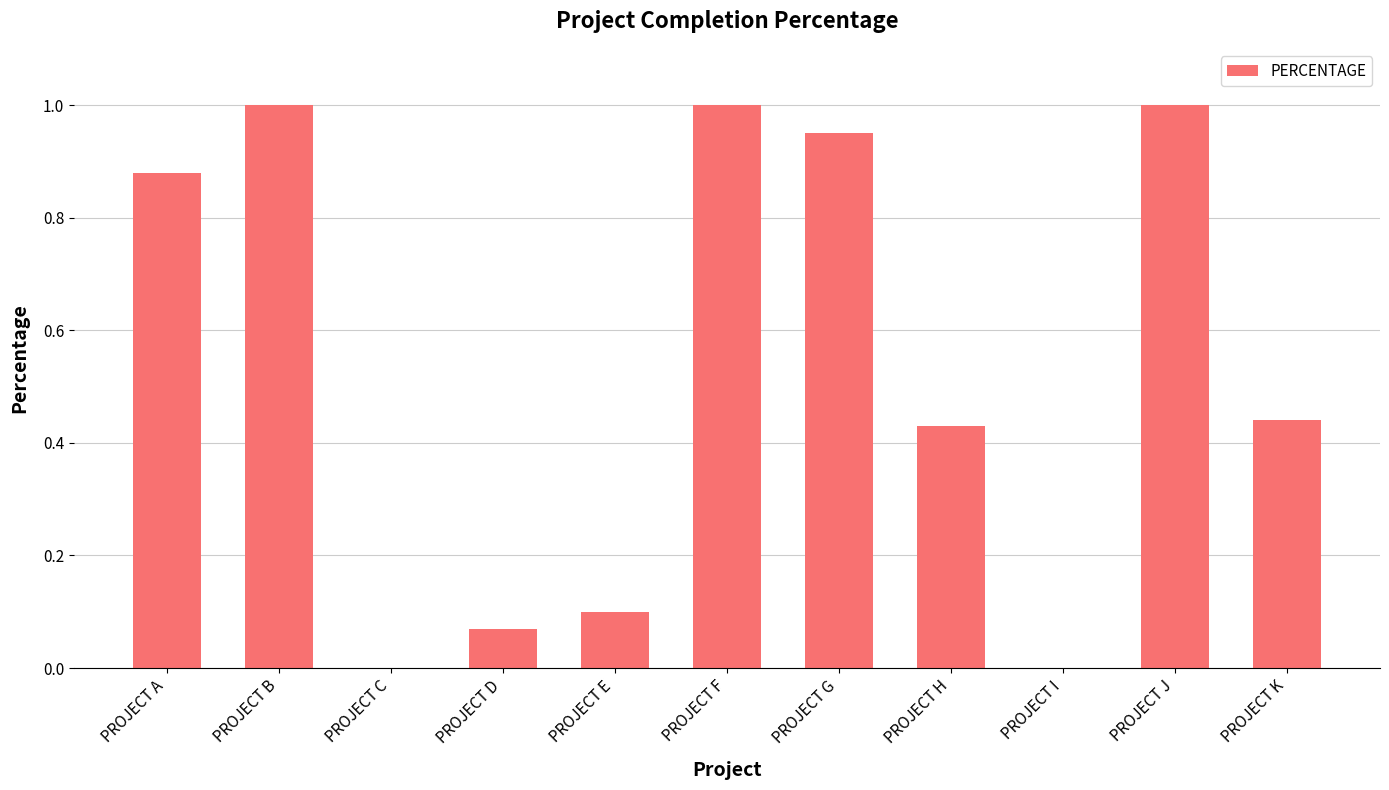

How many series are shown in this chart?

1